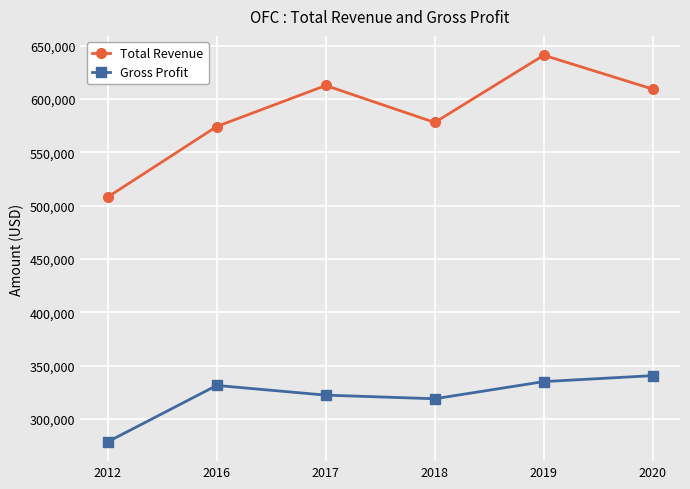

Rank the categories by Total Revenue value from lowest to highest.

2012, 2016, 2018, 2020, 2017, 2019